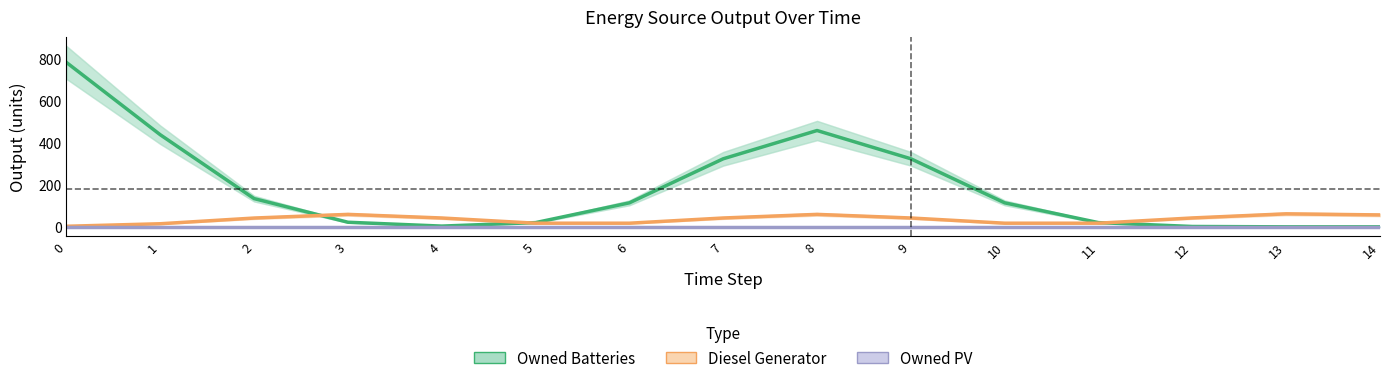

Which series has the largest range (max minus min)?

Owned Batteries